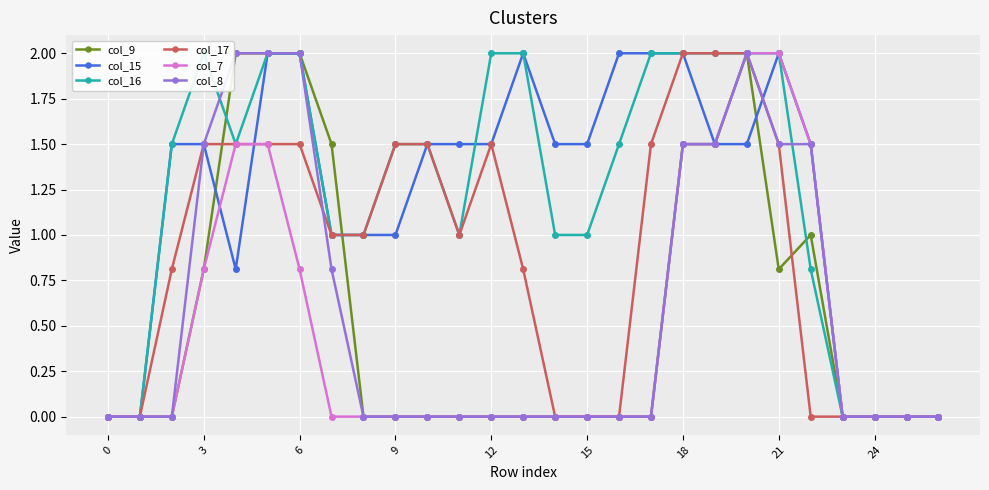

How many values in the col_16 series exceed 1?

15